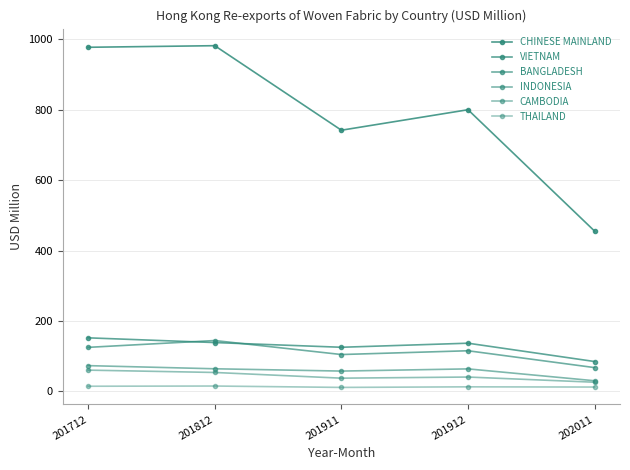

Rank the series by their maximum value, from highest to lowest.

CHINESE MAINLAND, VIETNAM, BANGLADESH, INDONESIA, CAMBODIA, THAILAND